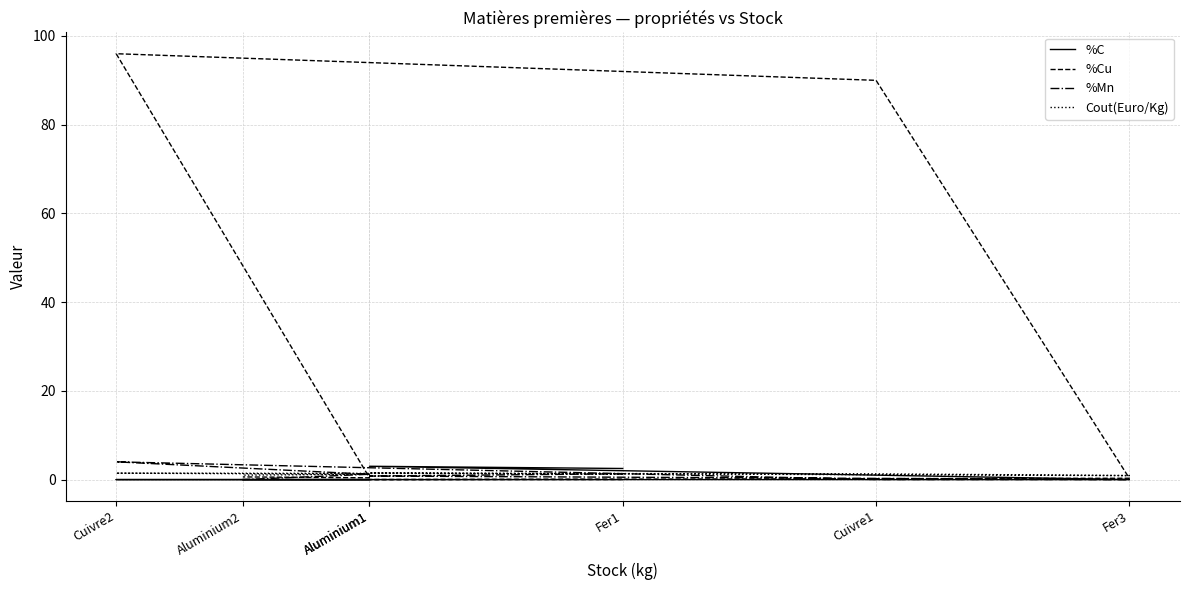

How many values in %C are above zero?

2